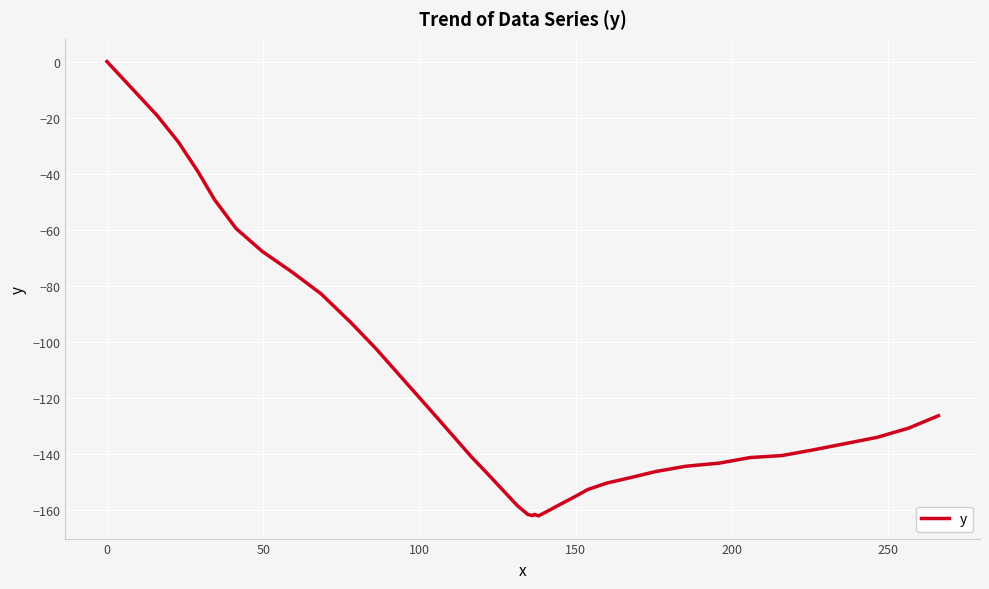

What is the smallest value displayed?

-162.0